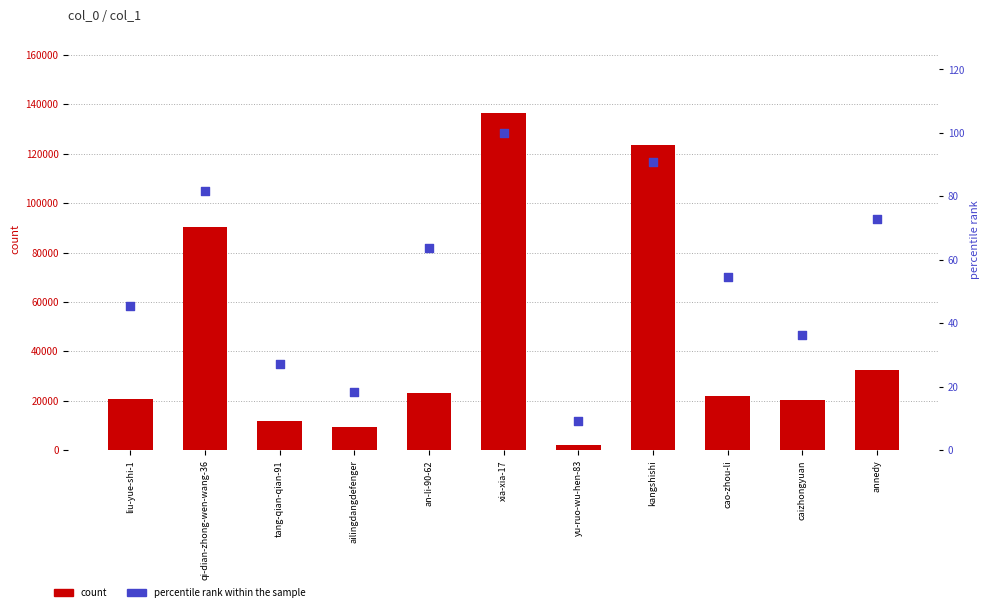

Is the value of percentile rank within the sample at caizhongyuan greater than the value of col_1 at an-li-90-62?

No